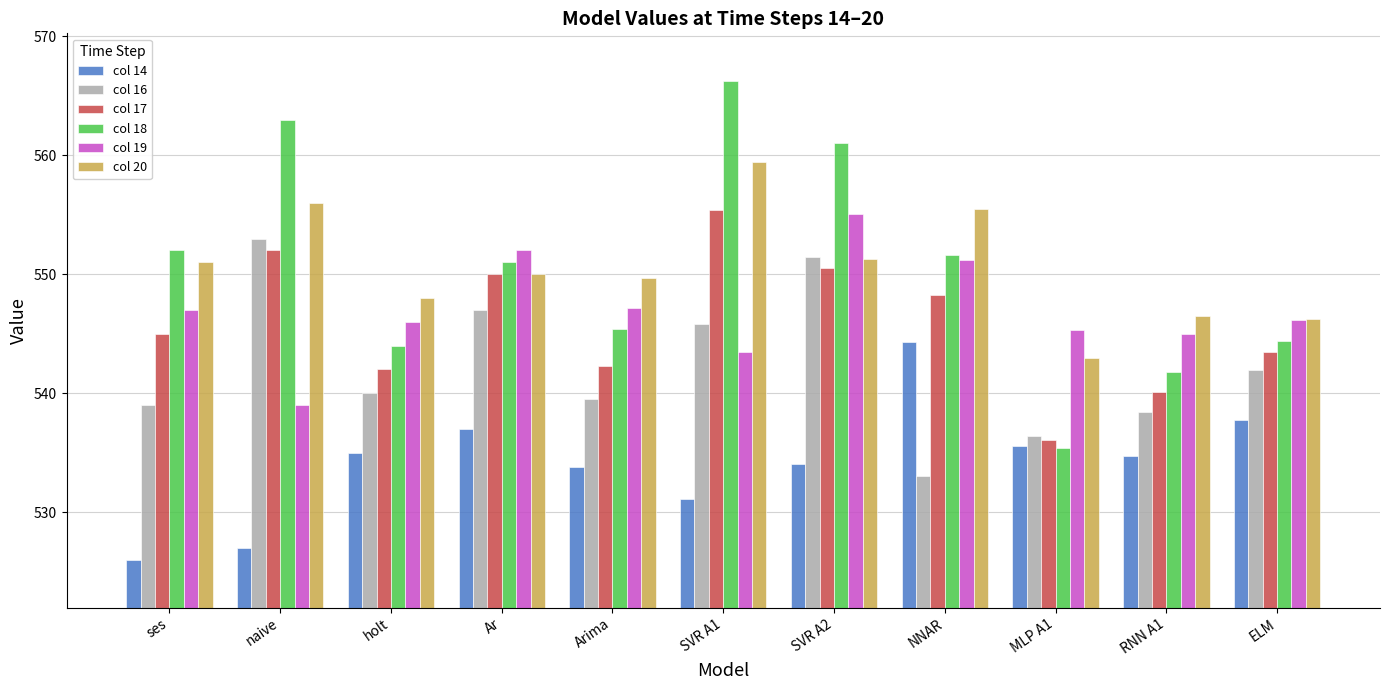

What is the average value of the col 16 series?

542.3